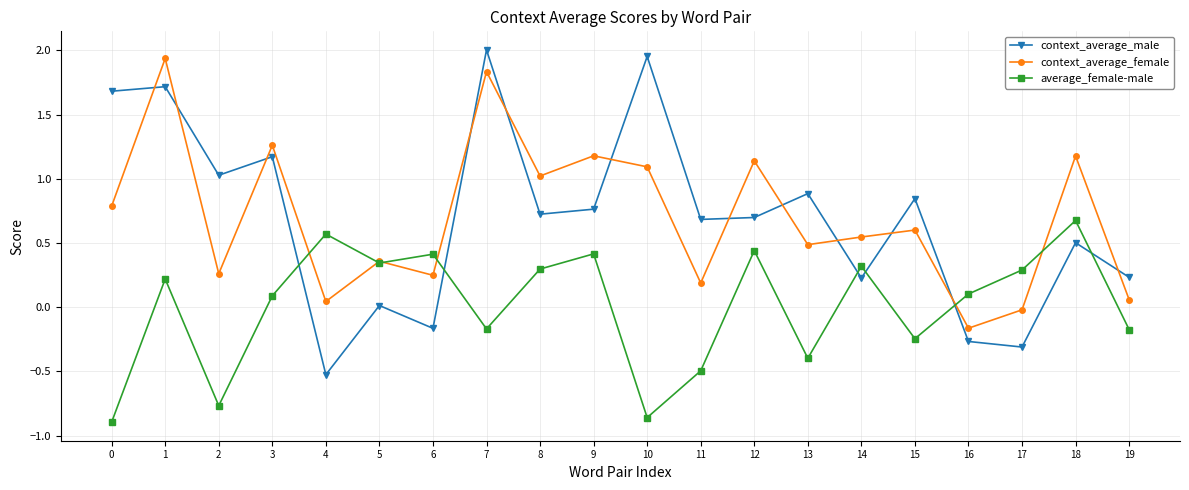

At which category does context_average_female reach its first local valley?

2